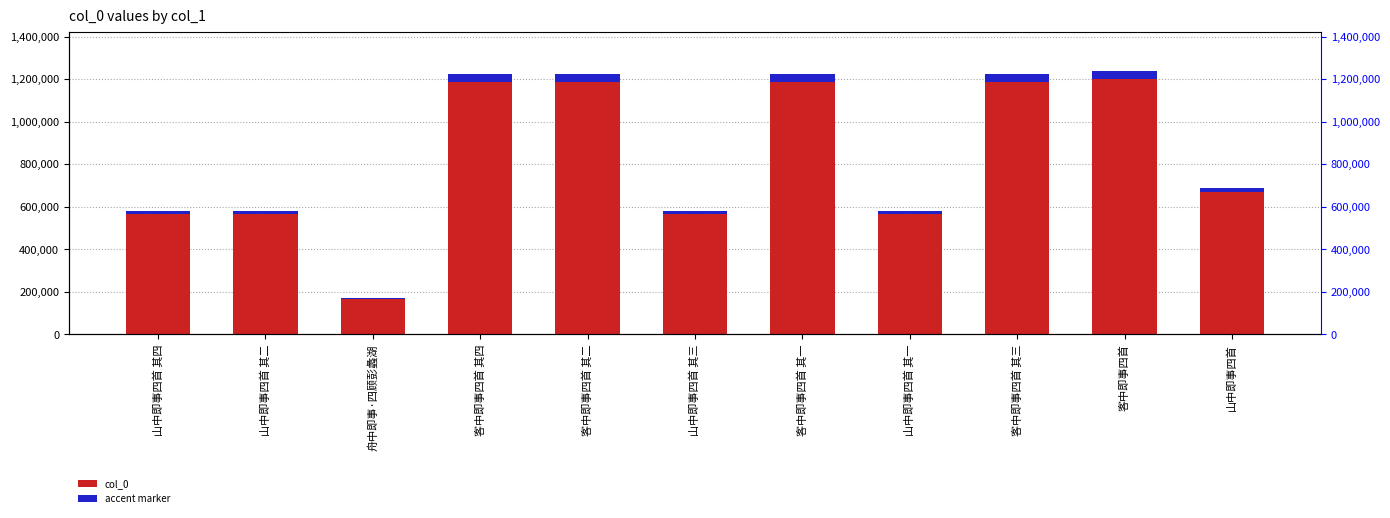

At how many categories does at least one series exceed 983590?

5